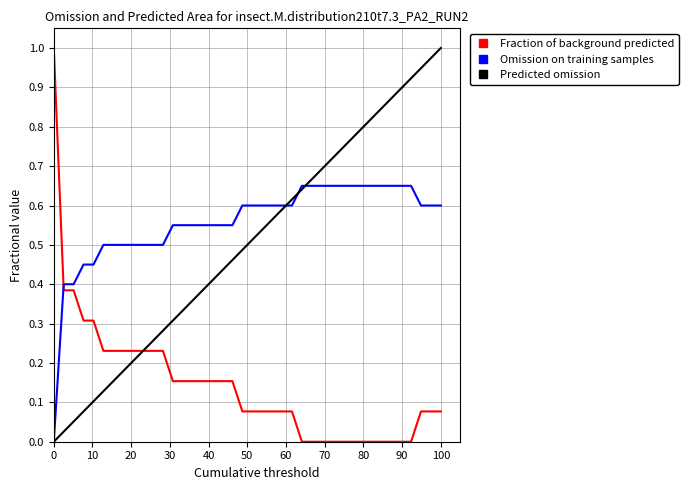

True or false: Fraction of background predicted and Omission on training samples cross at least once.

True